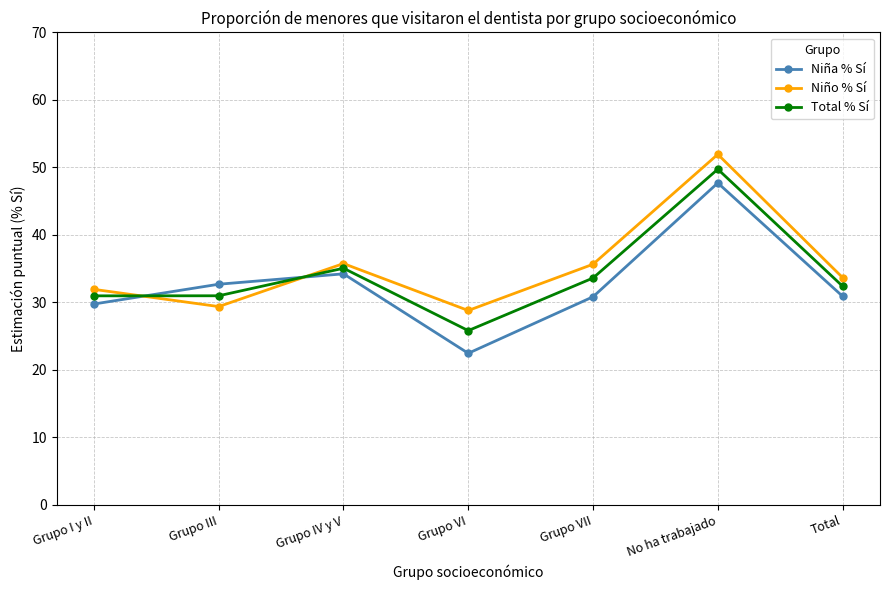

In Niña % Sí, how many points are lower than both neighbors (excluding endpoints)?

1